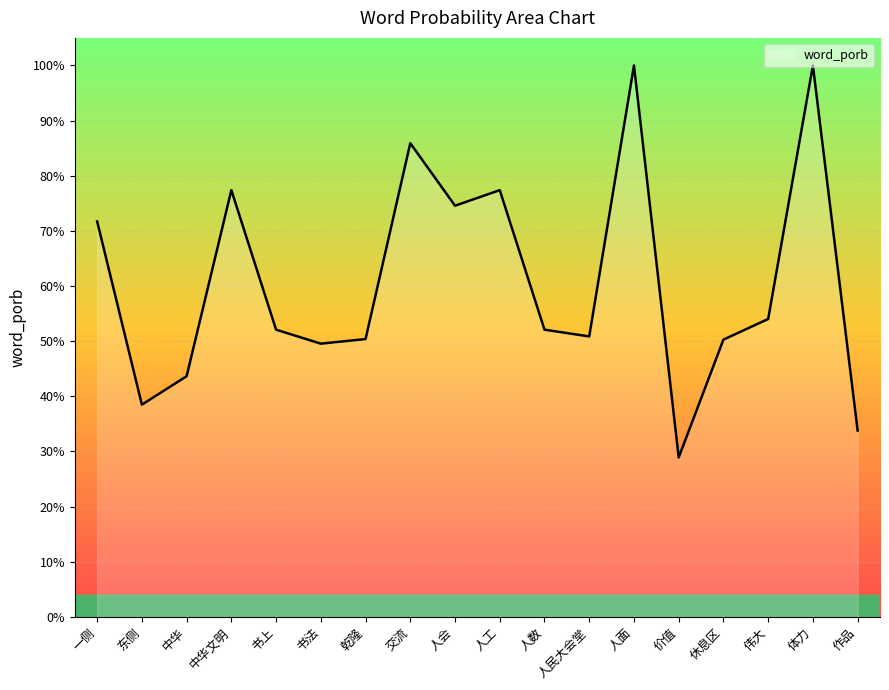

How many points are lower than both their immediate neighbors (excluding endpoints)?

5